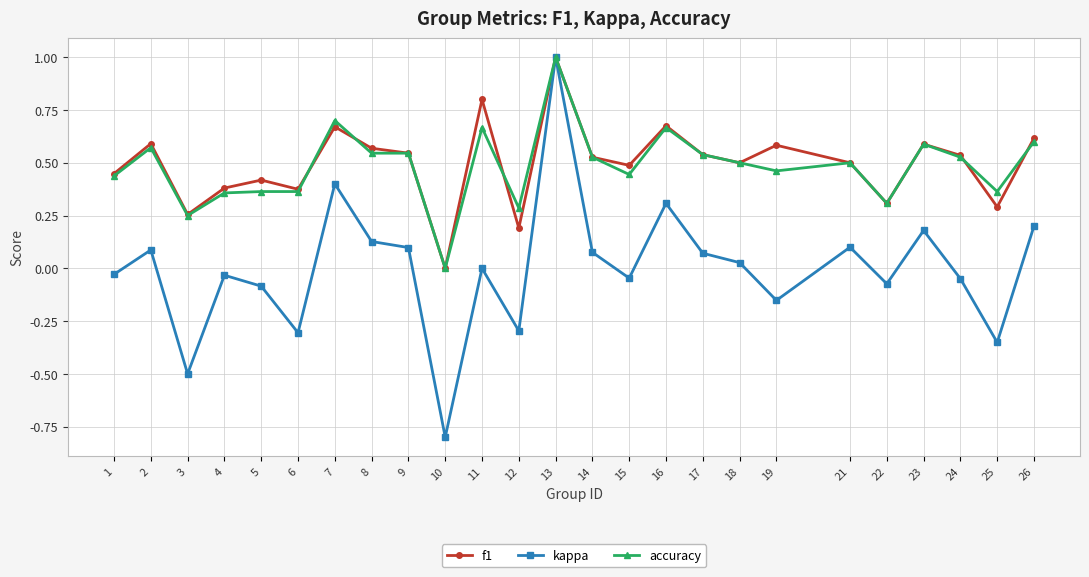

What is the difference between the maximum and minimum values in the f1 series?

1.0